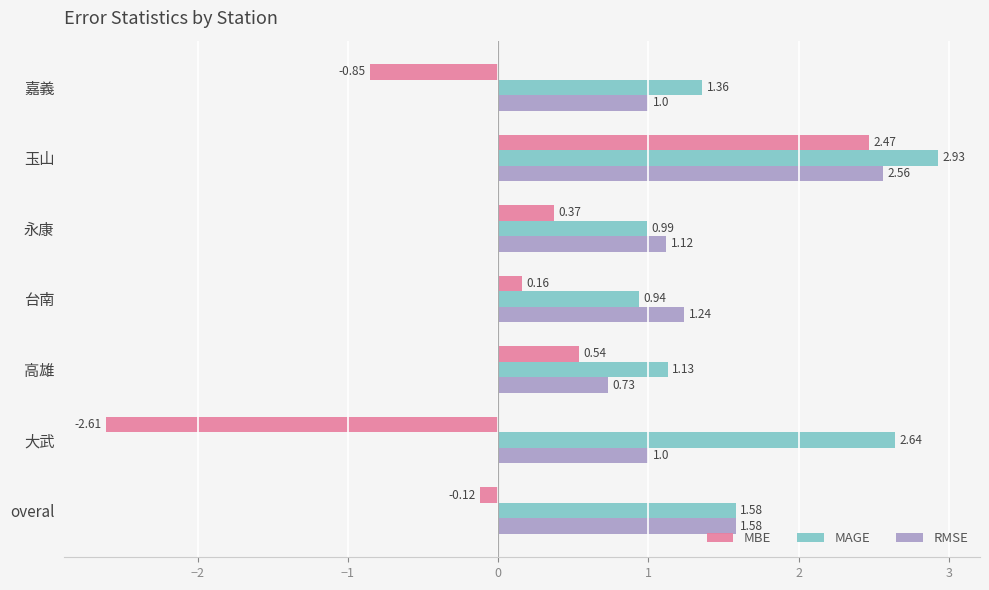

What is the difference between the highest and lowest values at 高雄?

0.6